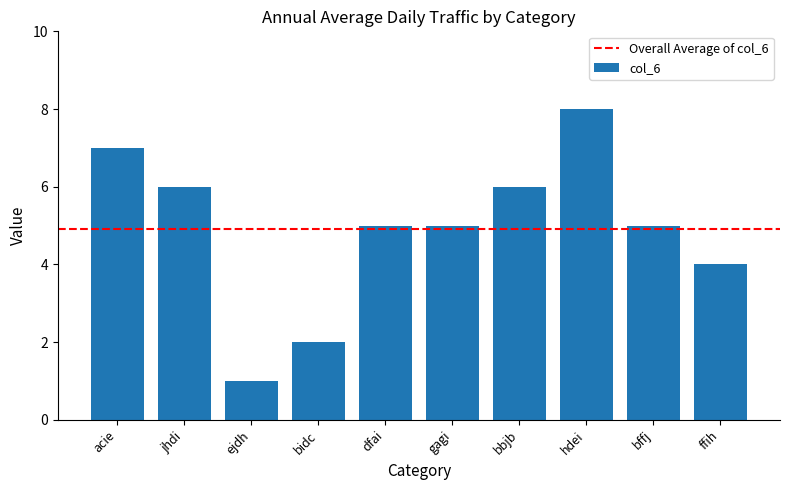

What is the sum of the values at dfai and bbjb?

11